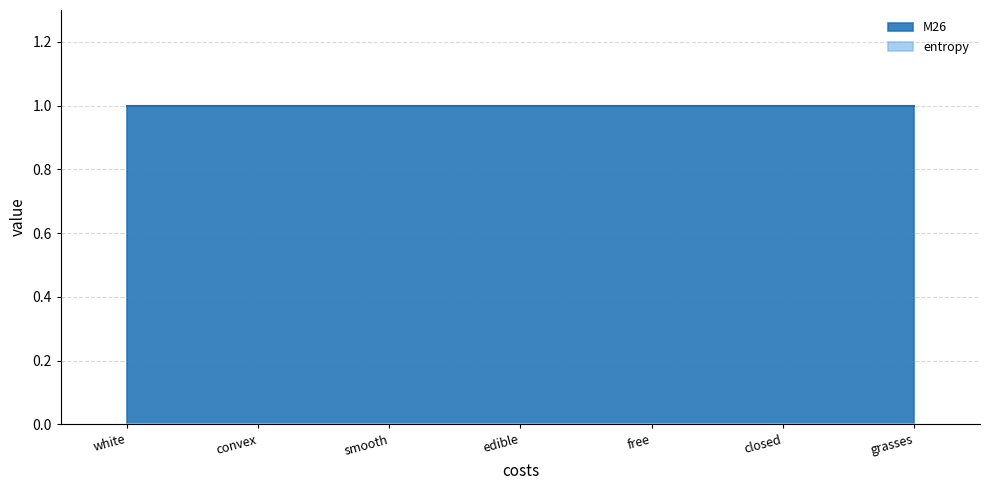

What is the label of the 6th point from the left?

closed